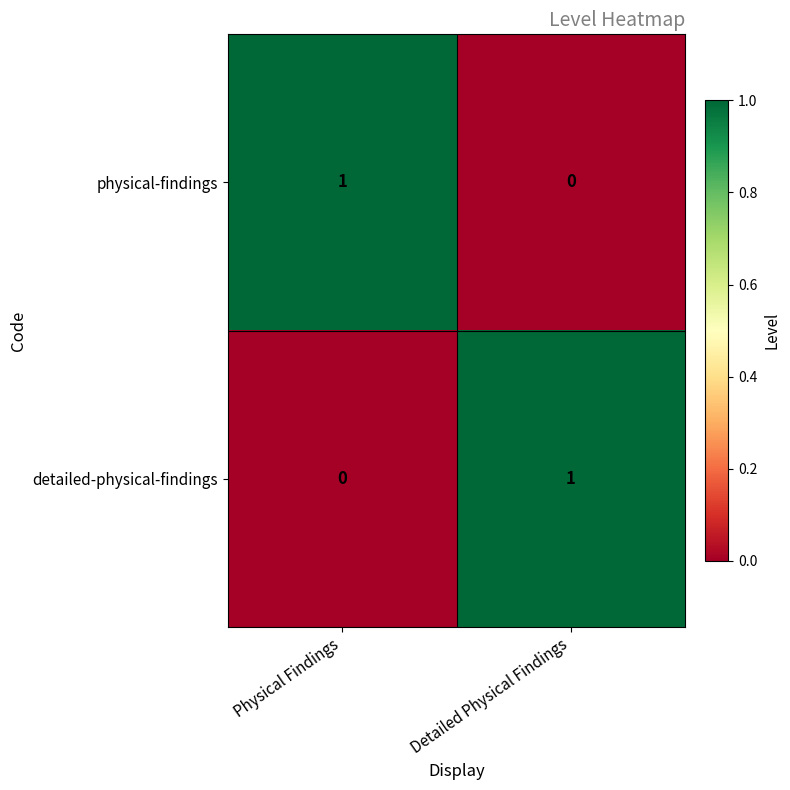

At which label does detailed-physical-findings reach its peak?

Detailed Physical Findings